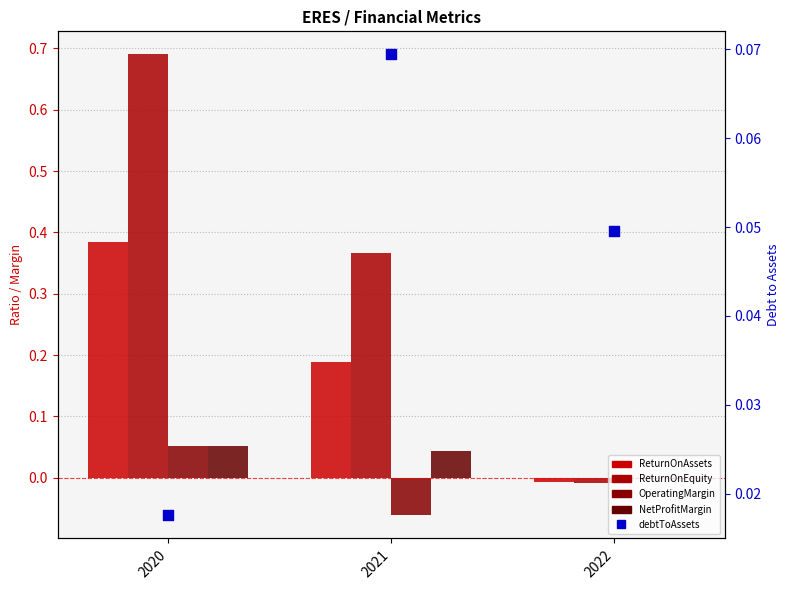

Which series contains the highest Y value?

ReturnOnEquity